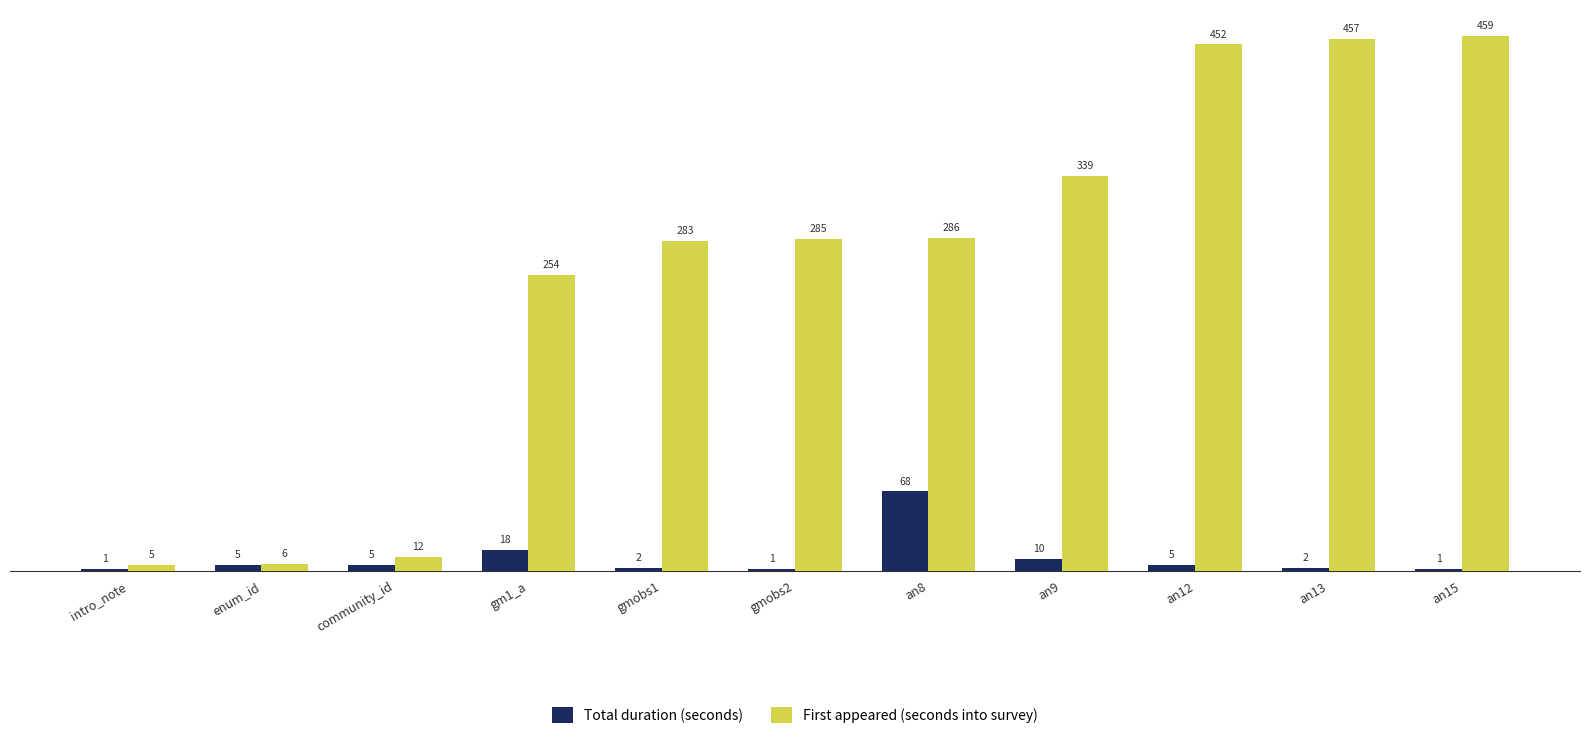

Which series has the largest total across all categories?

First appeared (seconds into survey)